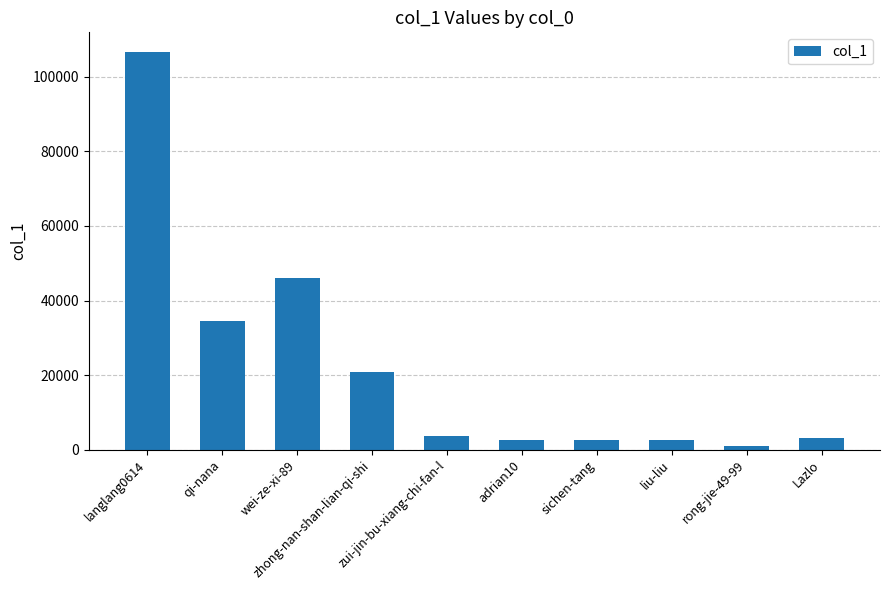

What is the label of the 1st bar from the left?

langlang0614